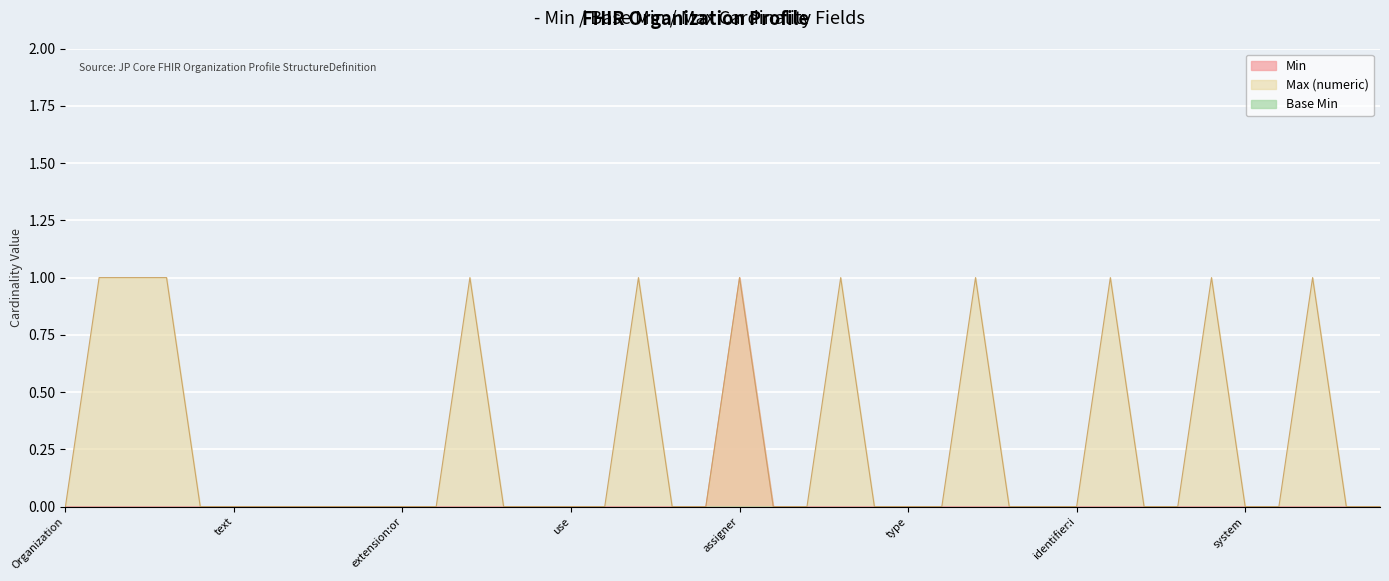

The Min series shows 0 at Organization.identifier.extension. True or false?

True